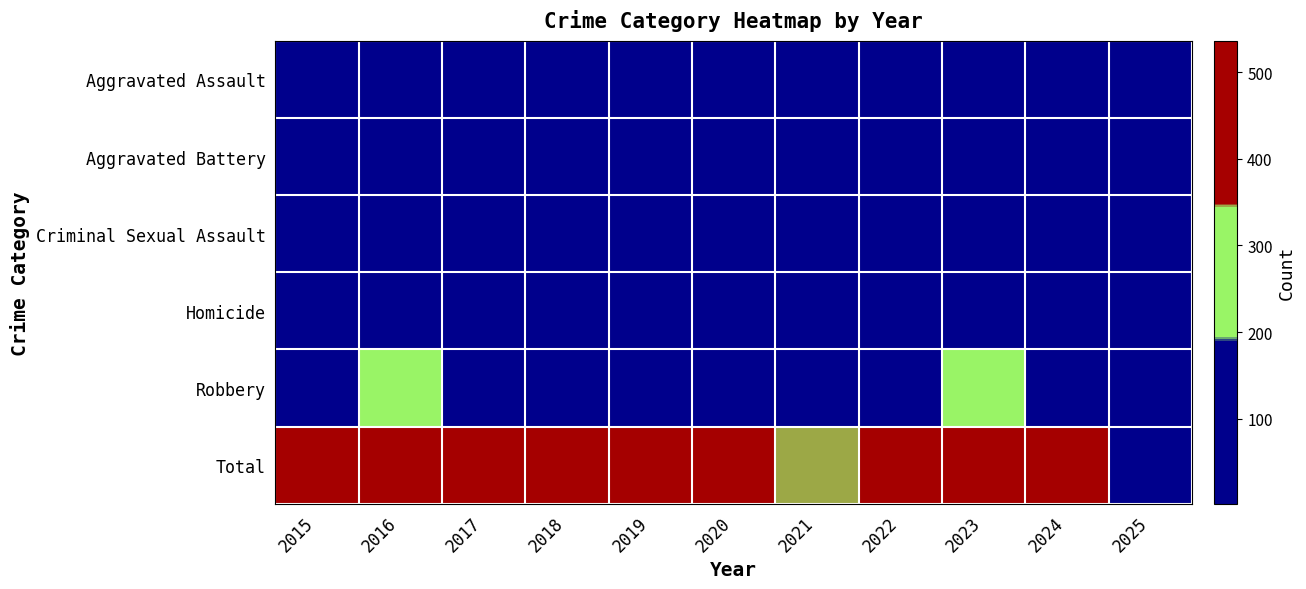

Reading right to left, what are all the values shown in this chart?

Aggravated Assault: 2025=58	2024=166	2023=145	2022=154	2021=115	2020=113	2019=92	2018=115	2017=105	2016=118	2015=110
Aggravated Battery: 2025=52	2024=119	2023=92	2022=81	2021=100	2020=125	2019=108	2018=67	2017=108	2016=102	2015=108
Criminal Sexual Assault: 2025=13	2024=28	2023=30	2022=34	2021=27	2020=27	2019=35	2018=23	2017=21	2016=30	2015=29
Homicide: 2025=2	2024=4	2023=10	2022=9	2021=13	2020=2	2019=5	2018=10	2017=8	2016=7	2015=9
Robbery: 2025=40	2024=165	2023=259	2022=111	2021=91	2020=97	2019=135	2018=155	2017=178	2016=194	2015=154
Total: 2025=165	2024=482	2023=536	2022=389	2021=346	2020=364	2019=375	2018=370	2017=420	2016=451	2015=410